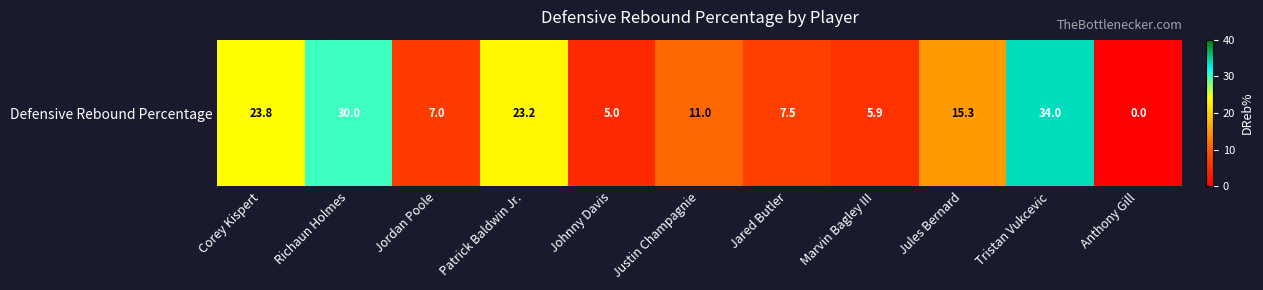

True or false: the data shows 17.4 at Justin Champagnie.

False